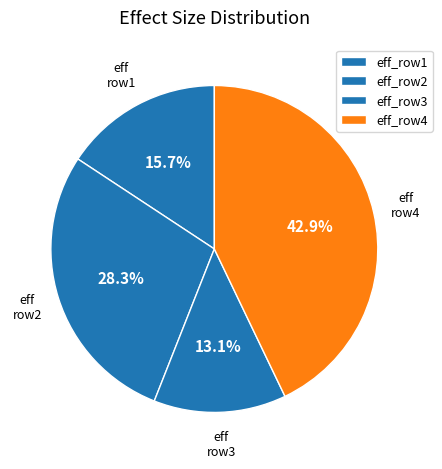

Rank the categories by value from lowest to highest.

eff_row3, eff_row1, eff_row2, eff_row4